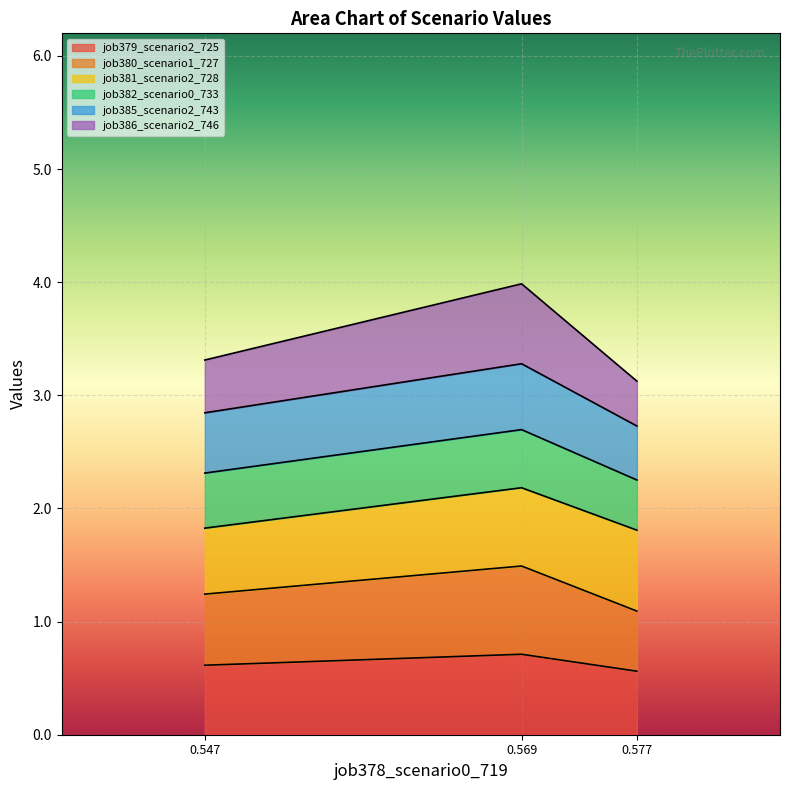

What is the total value across all series at 0.569?

4.0